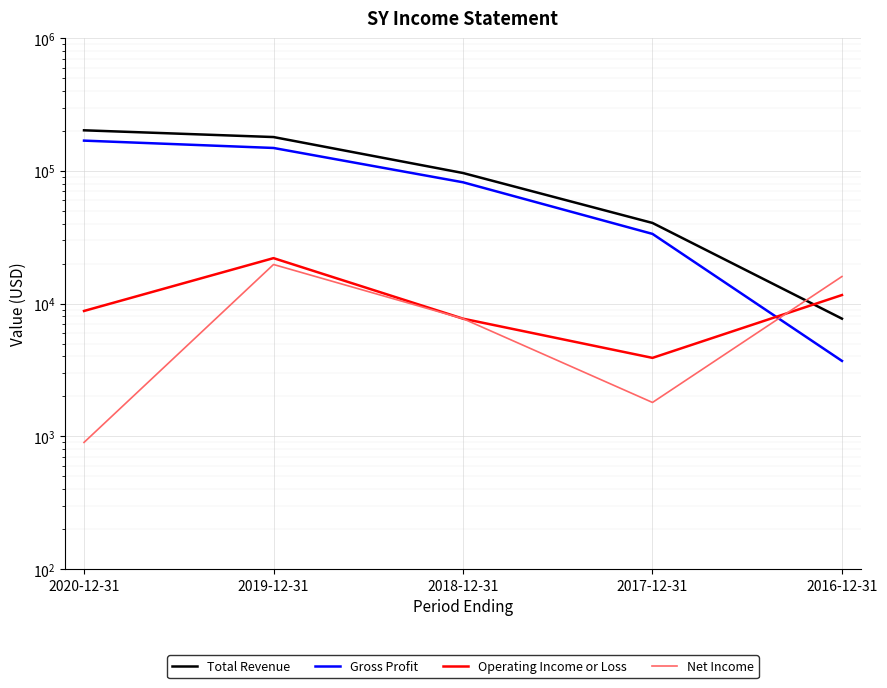

Where is Operating Income or Loss nearest to the value 12950?

2016-12-31